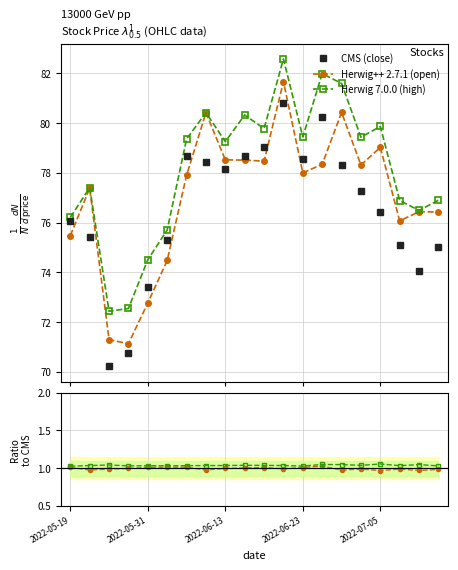

What is the highest value of the CMS (close) series?

80.8